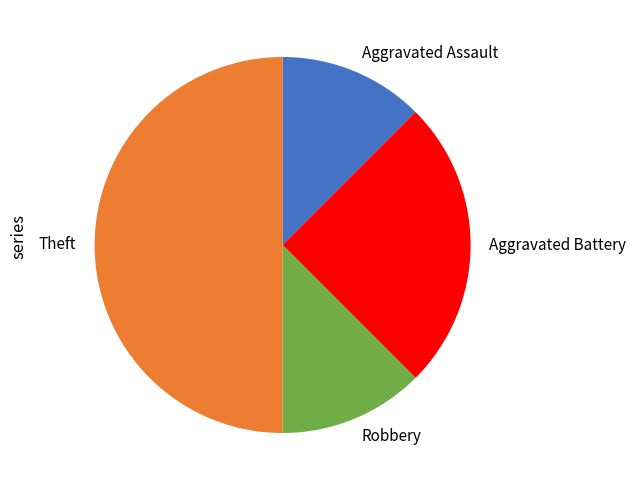

Do Aggravated Assault and Robbery together represent more than half of the pie?

No